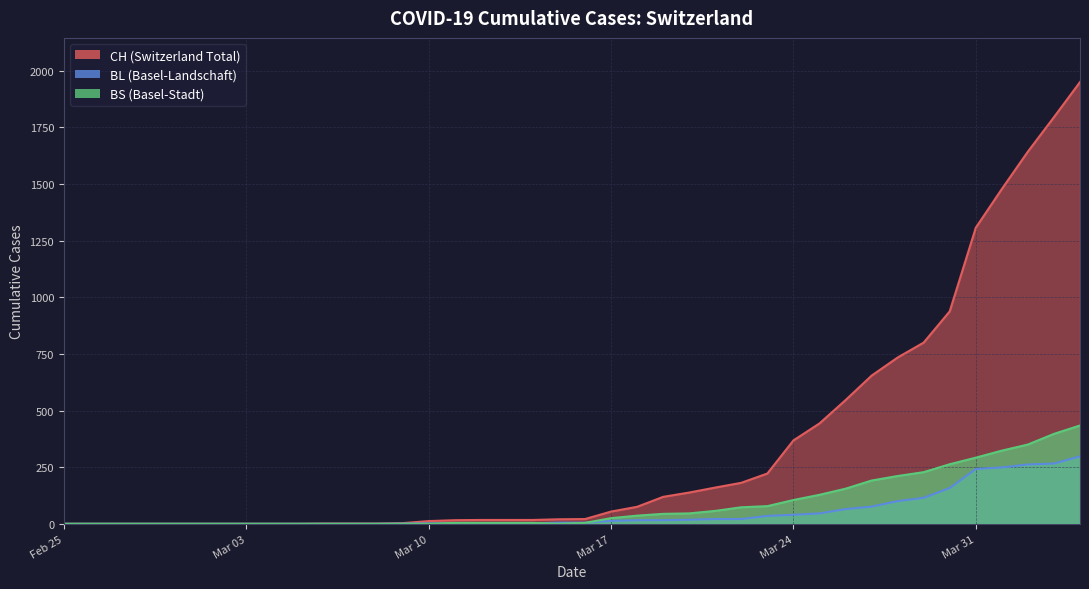

What is the average value of the BL series?

52